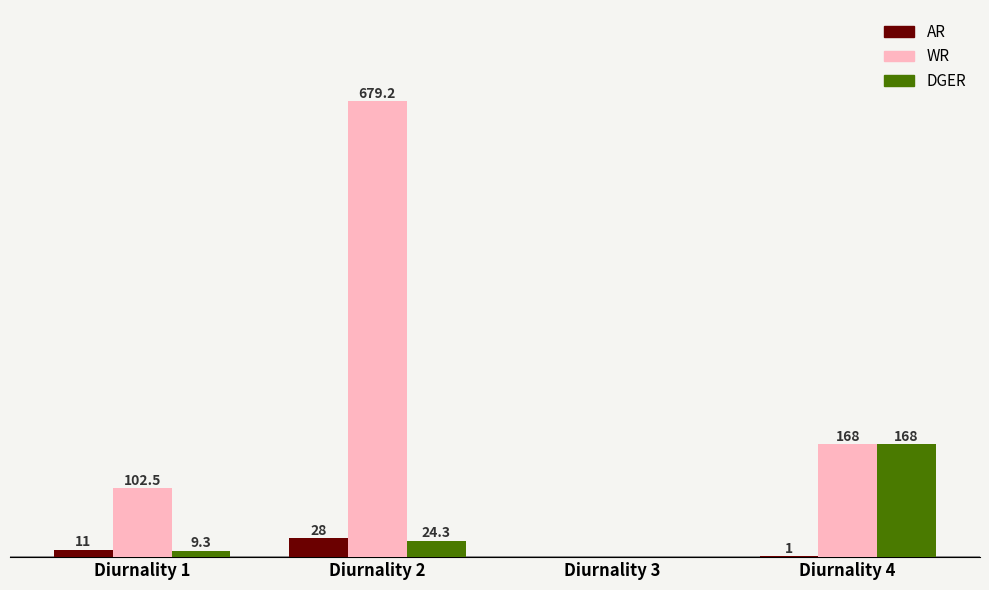

Which series has the largest total across all categories?

WR